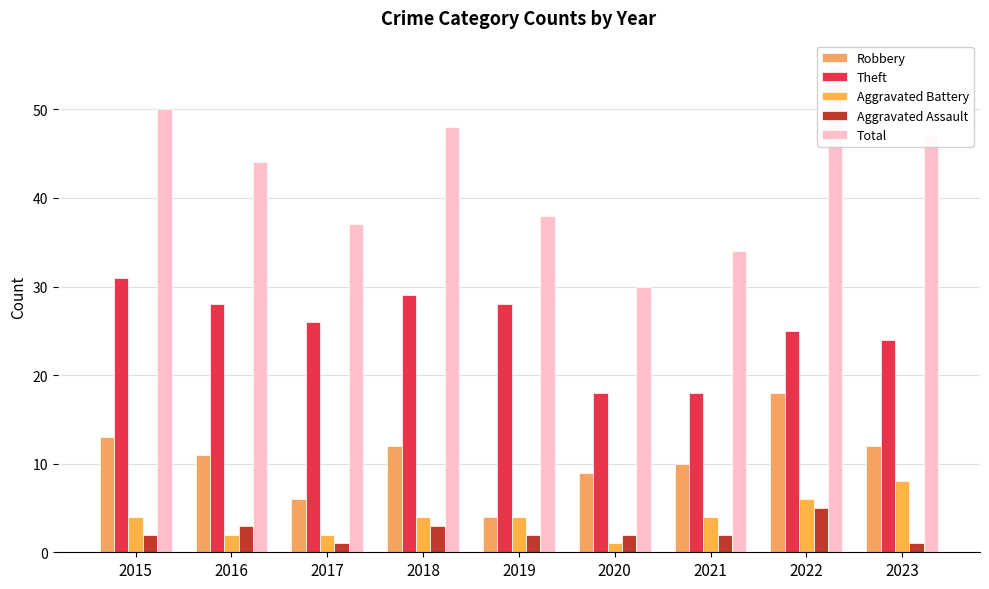

What is the value of the Total bar at the 5th from the left?

38